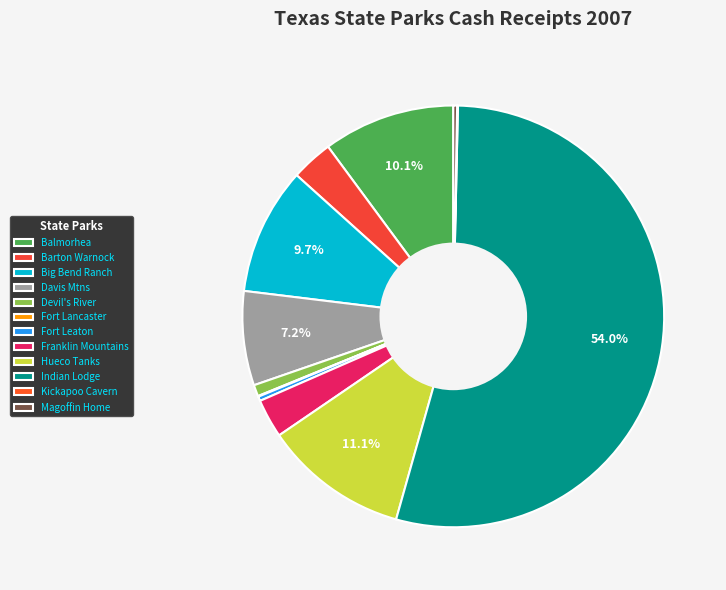

Rank the categories by value from lowest to highest.

Fort Lancaster, Kickapoo Cavern, Magoffin Home, Fort Leaton, Devil's River, Franklin Mountains, Barton Warnock, Davis Mtns, Big Bend Ranch, Balmorhea, Hueco Tanks, Indian Lodge